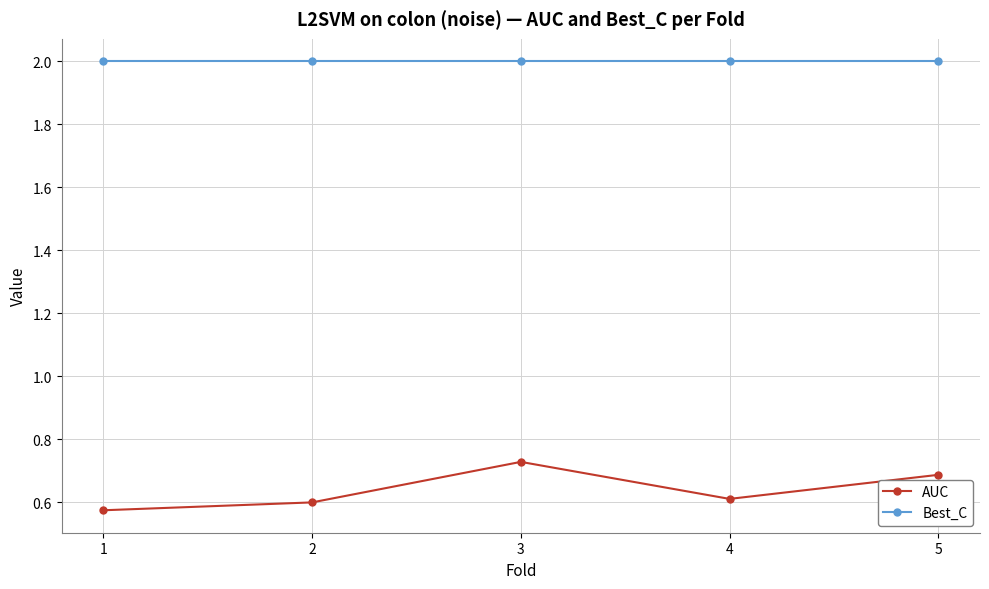

Which series has the widest spread of values?

AUC